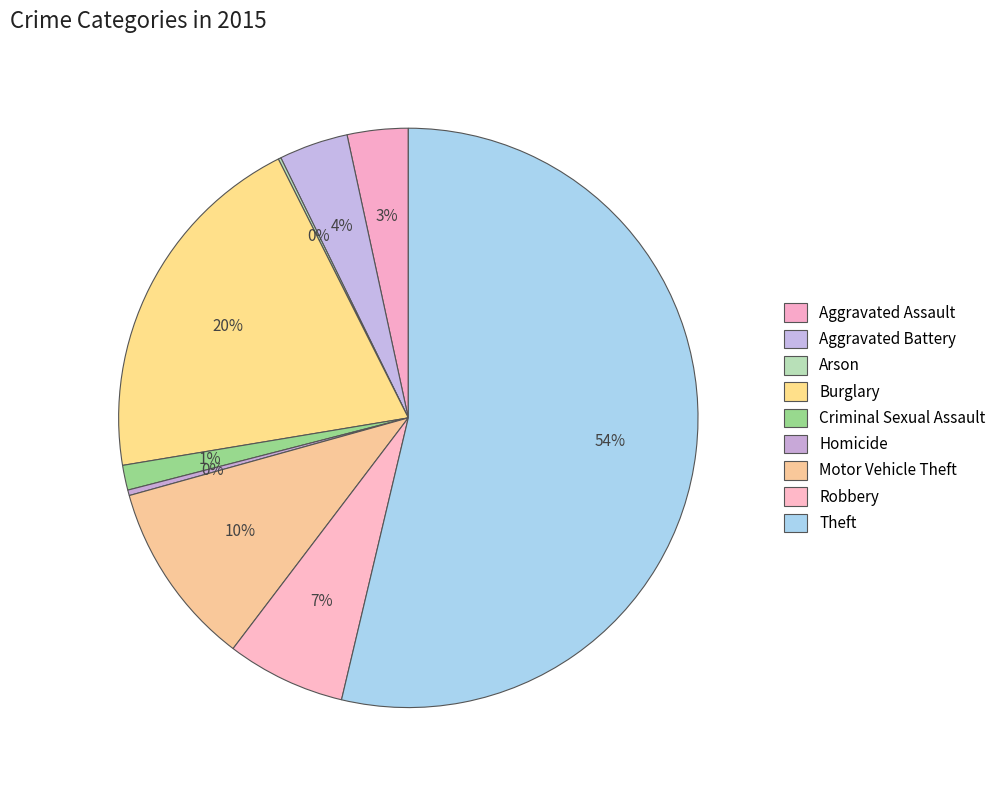

Between Aggravated Battery and Motor Vehicle Theft, which is larger?

Motor Vehicle Theft